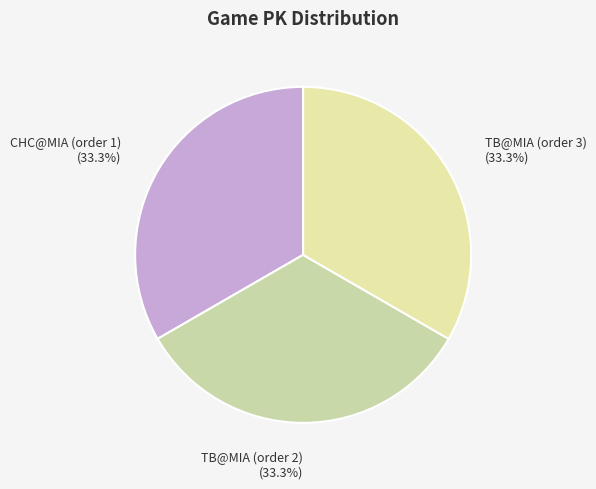

Does any single category account for the majority?

No